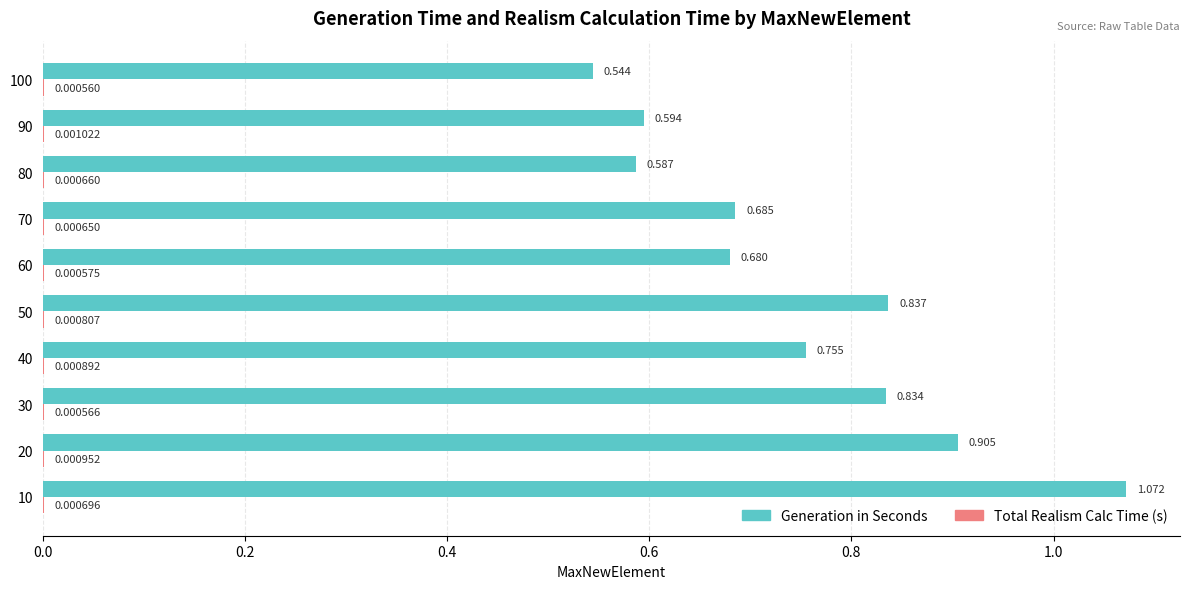

Which series has the largest total across all categories?

Generation in Seconds